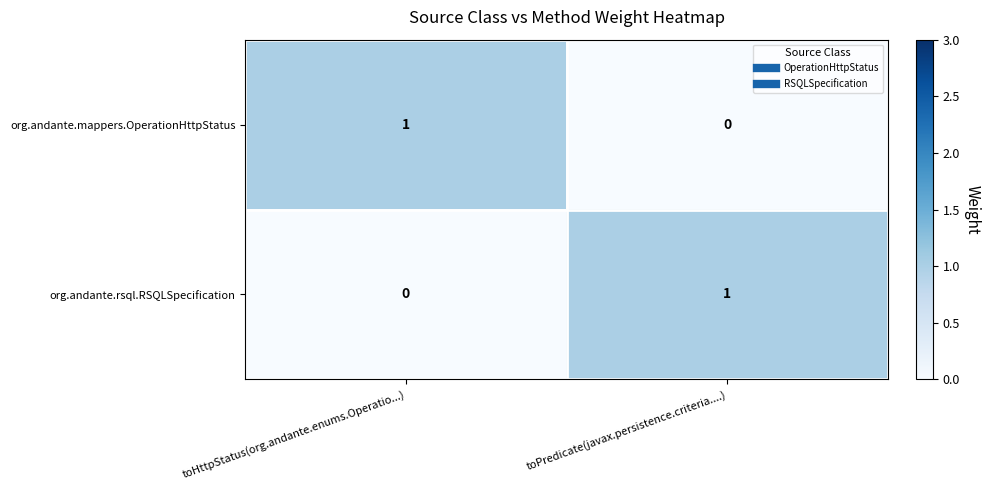

At toHttpStatus(org.andante.enums.Operatio...), list the series in order from smallest to largest.

org.andante.rsql.RSQLSpecification, org.andante.mappers.OperationHttpStatus